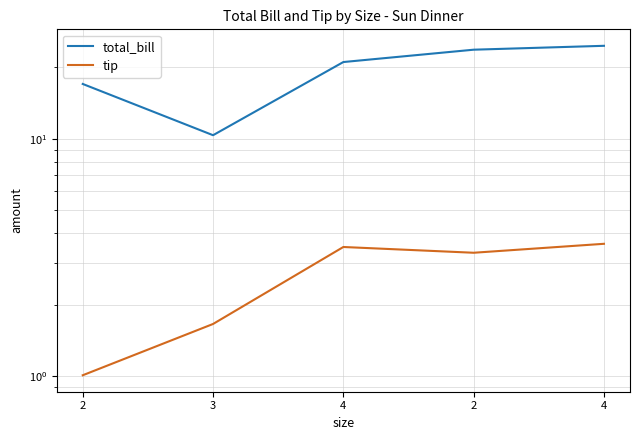

Reading left to right, what are all the values shown in this chart?

total_bill: 2=17.0	3=10.3	4=21.0	2=23.7	4=24.6
tip: 2=1.0	3=1.7	4=3.5	2=3.3	4=3.6